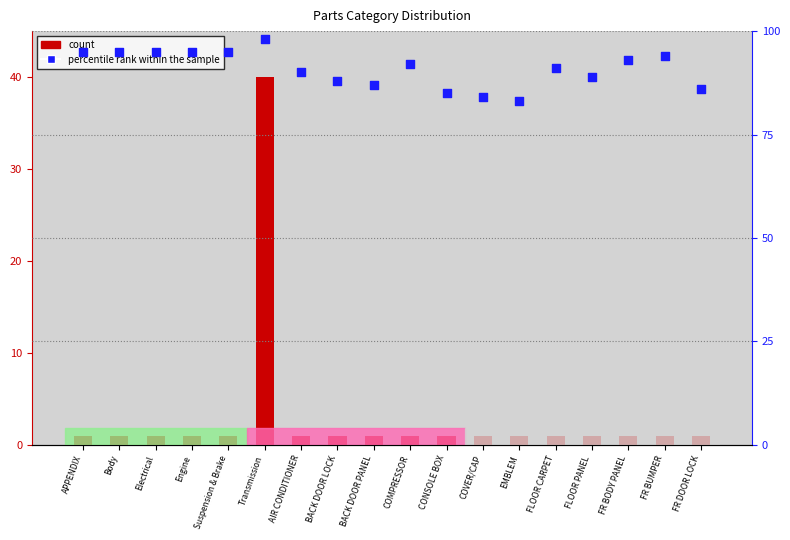

Which series has the largest total across all categories?

percentile rank within the sample